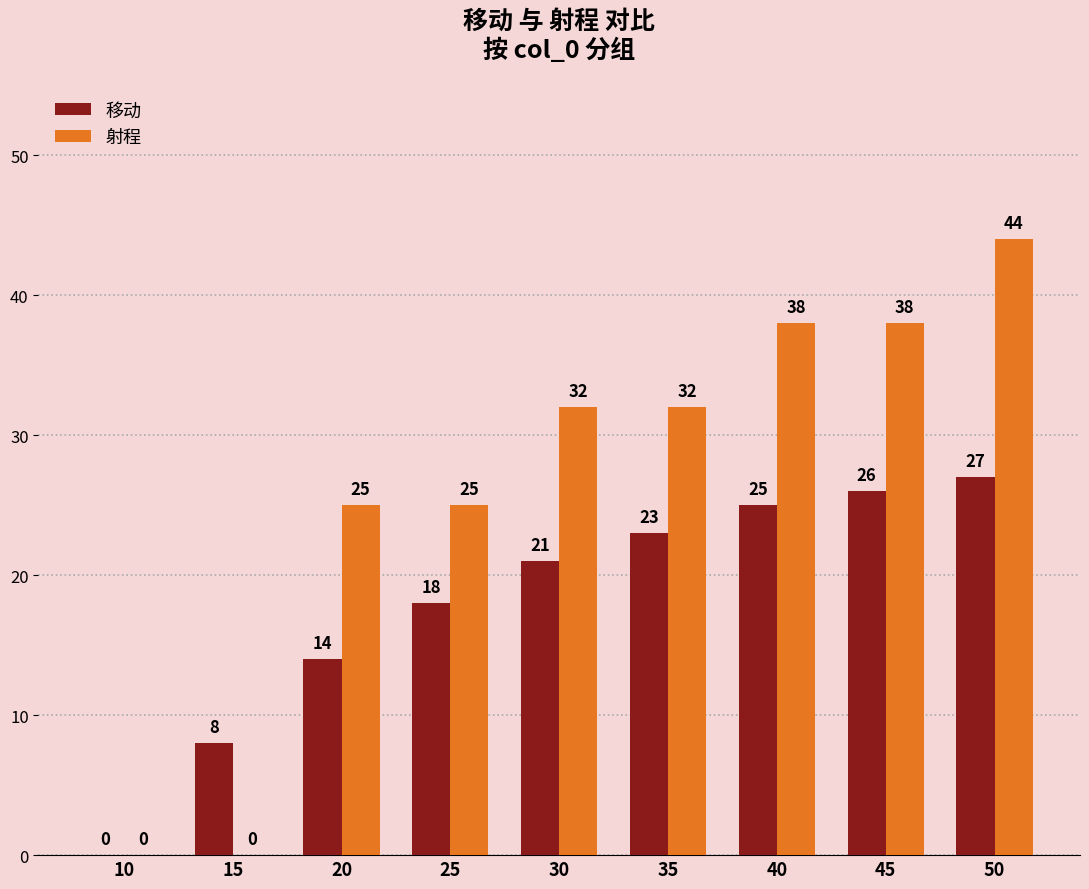

Which series has the widest spread of values?

射程